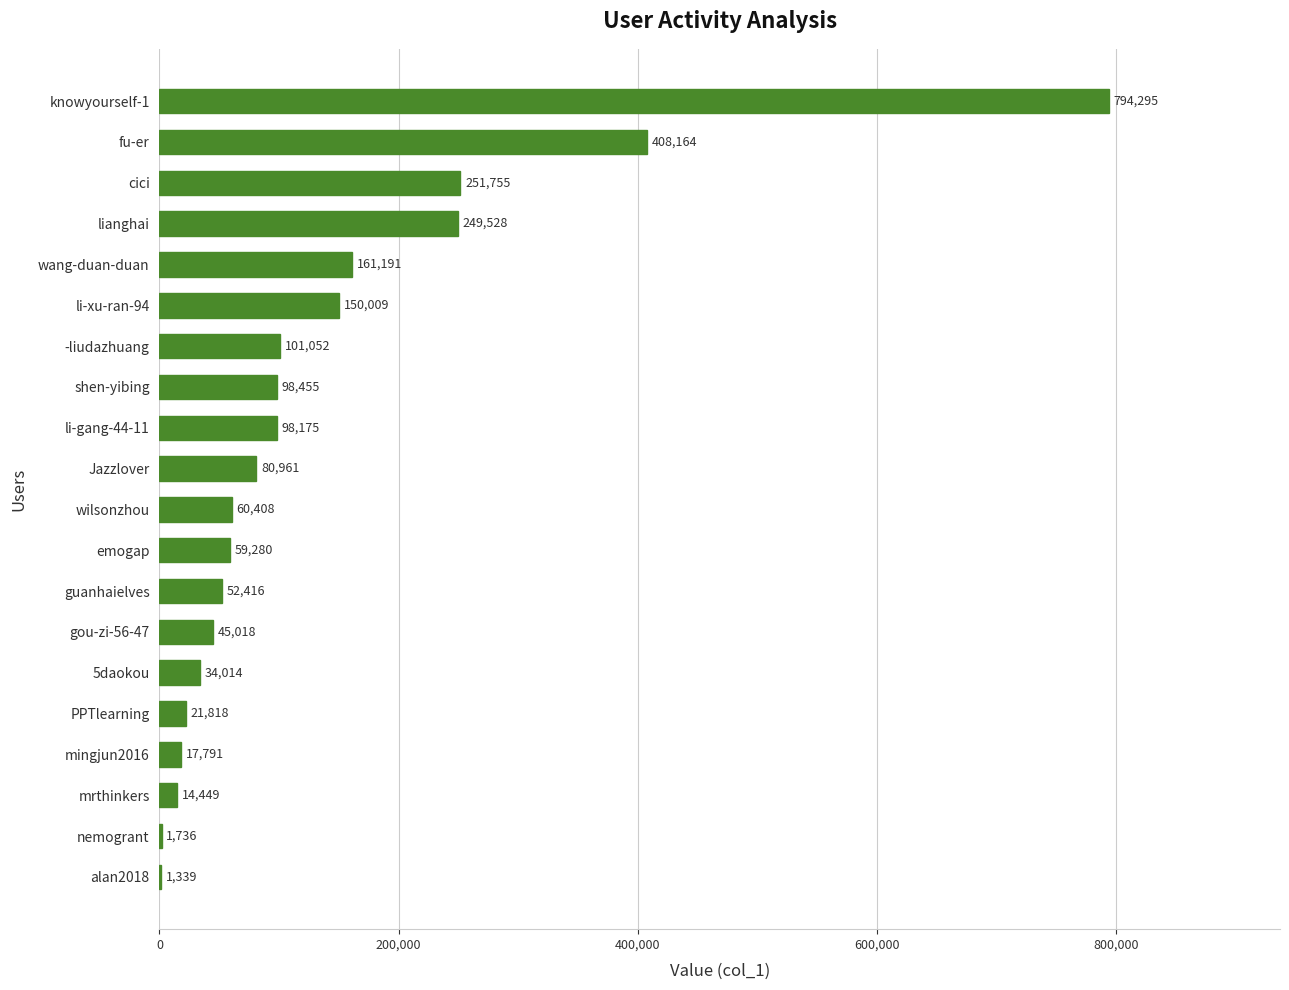

The chart shows a value of 59280 at emogap. True or false?

True